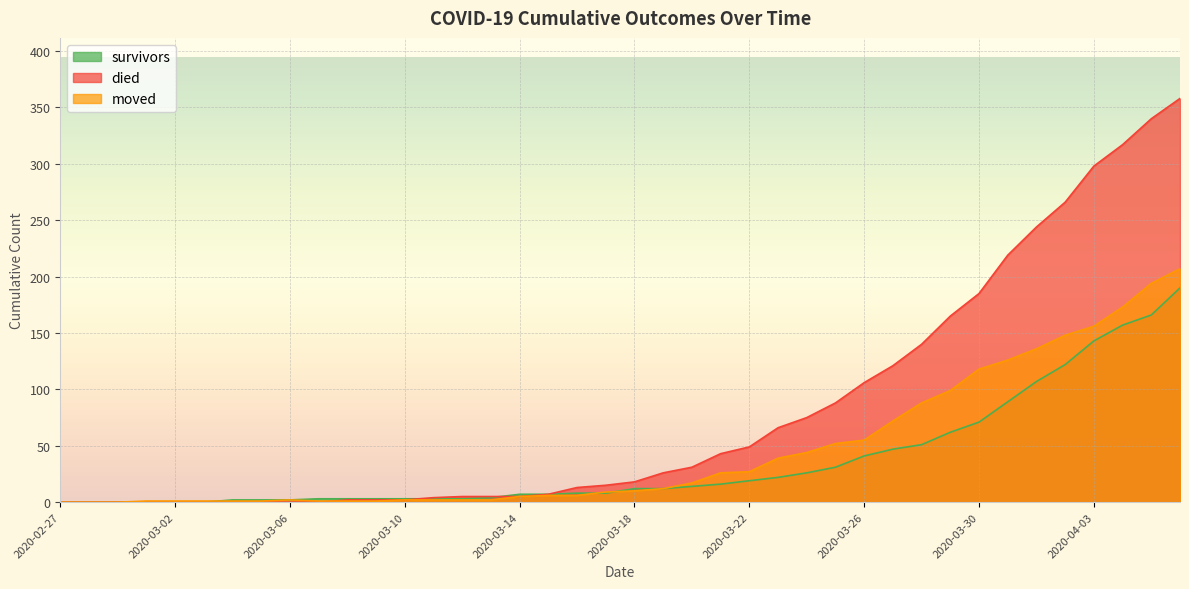

What is the difference between the highest and lowest values at 2020-03-28?

89